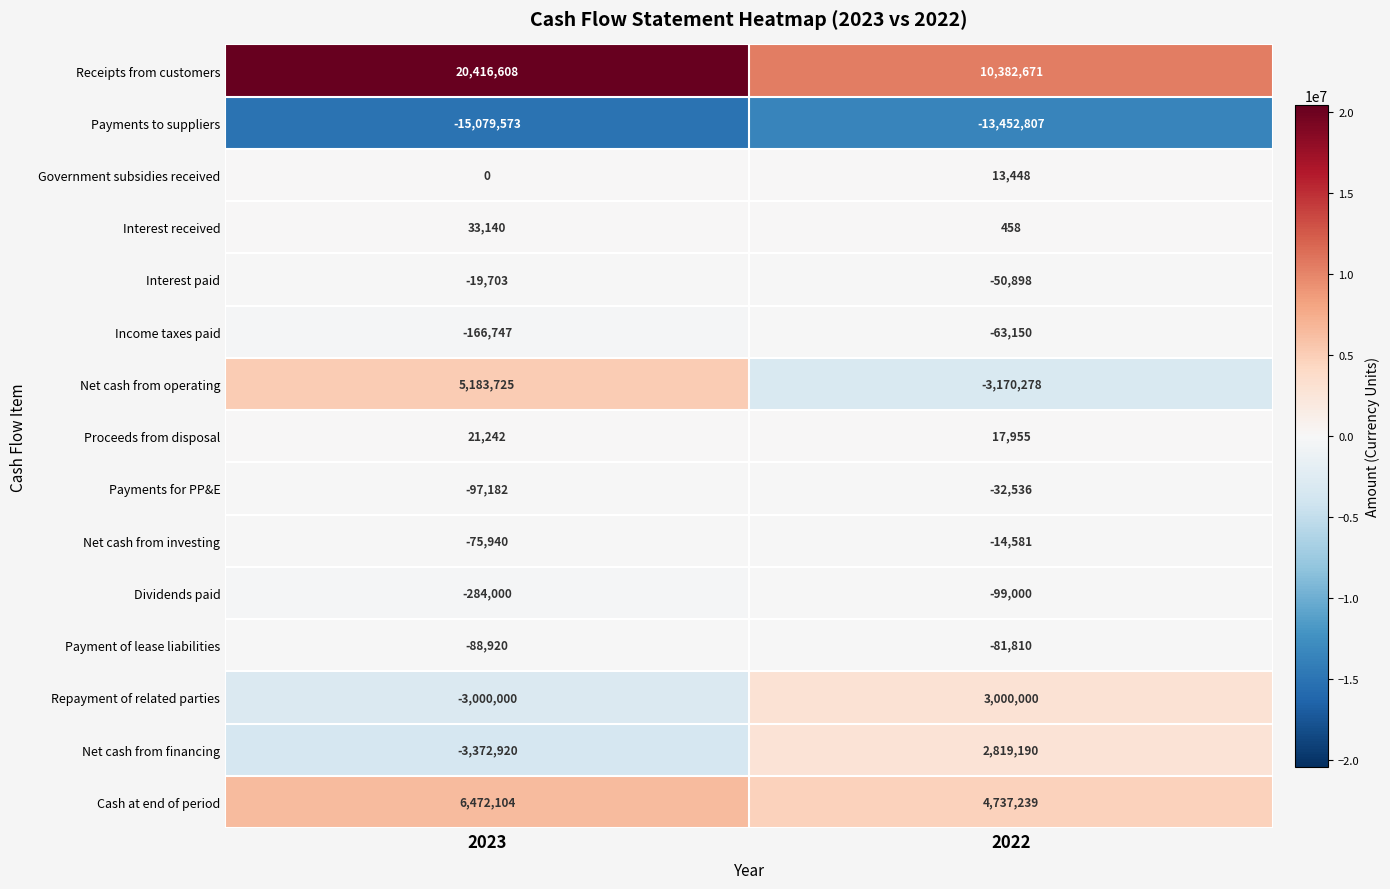

How many series are shown in this chart?

15